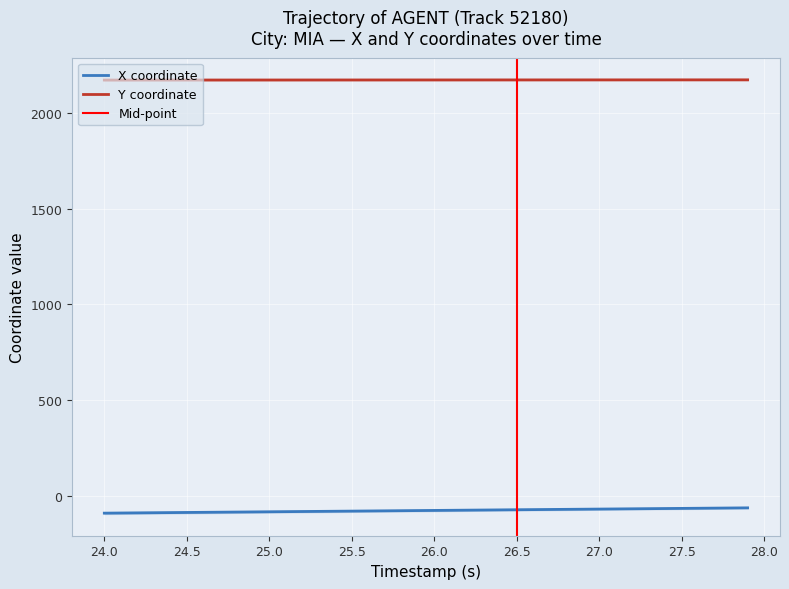

How many lines are shown in the chart?

2